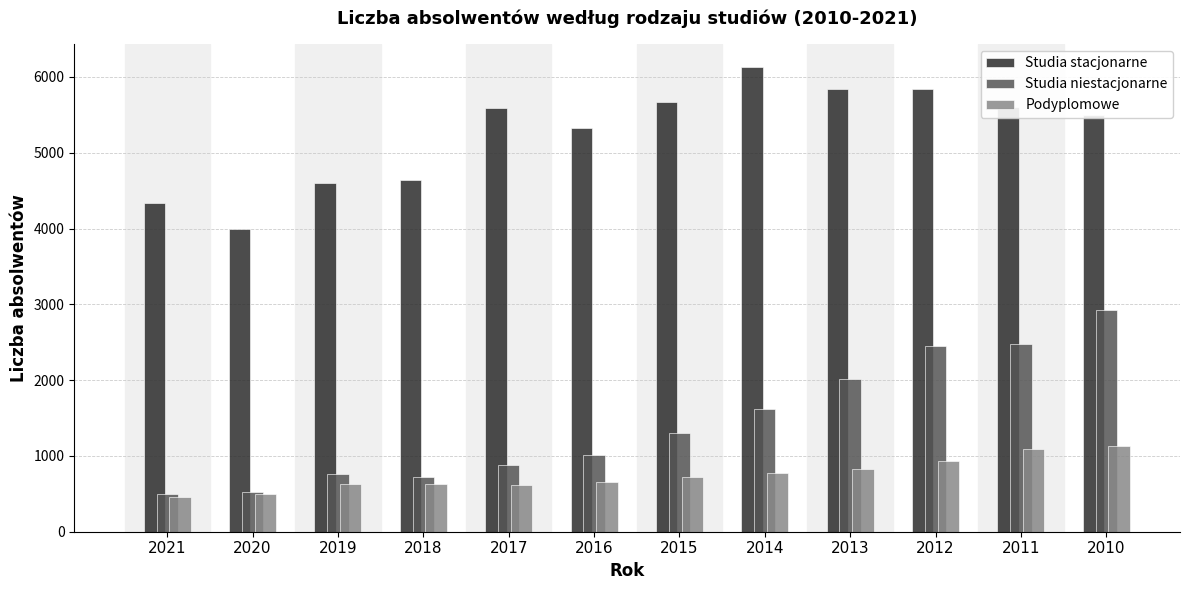

What is the average value of the Studia niestacjonarne series?

1433